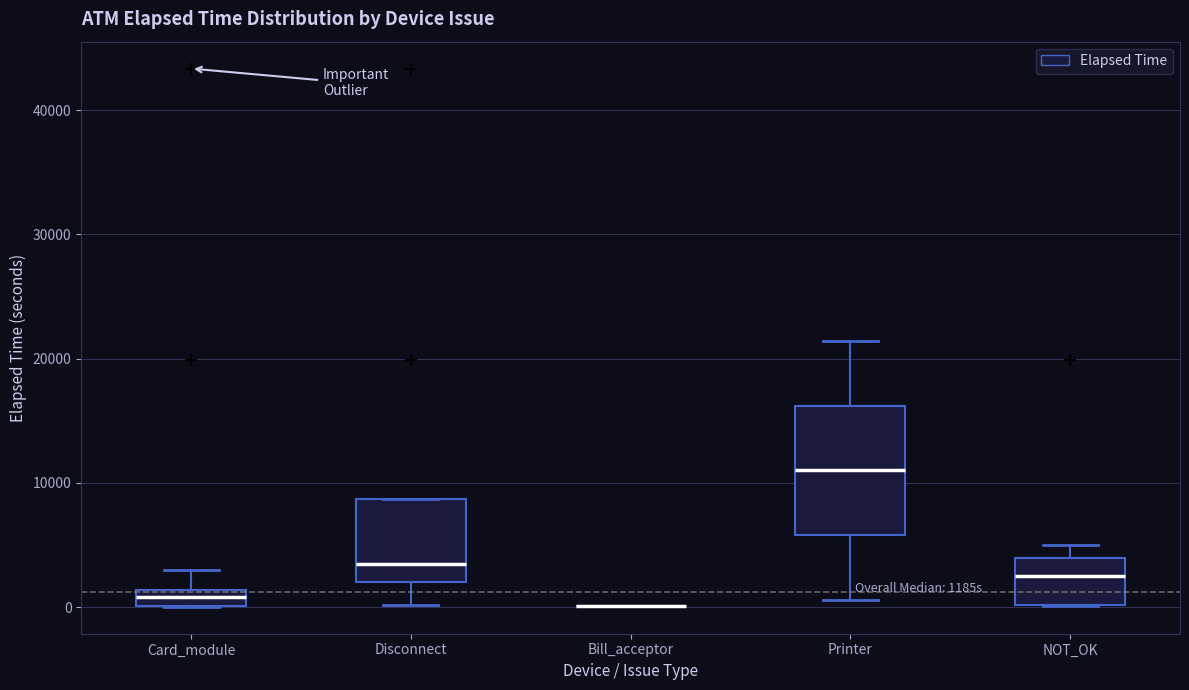

Where is the lower edge of the box for NOT_OK on the y-axis? The values are not printed on the chart, so give them approximately, as read against the axis.

0